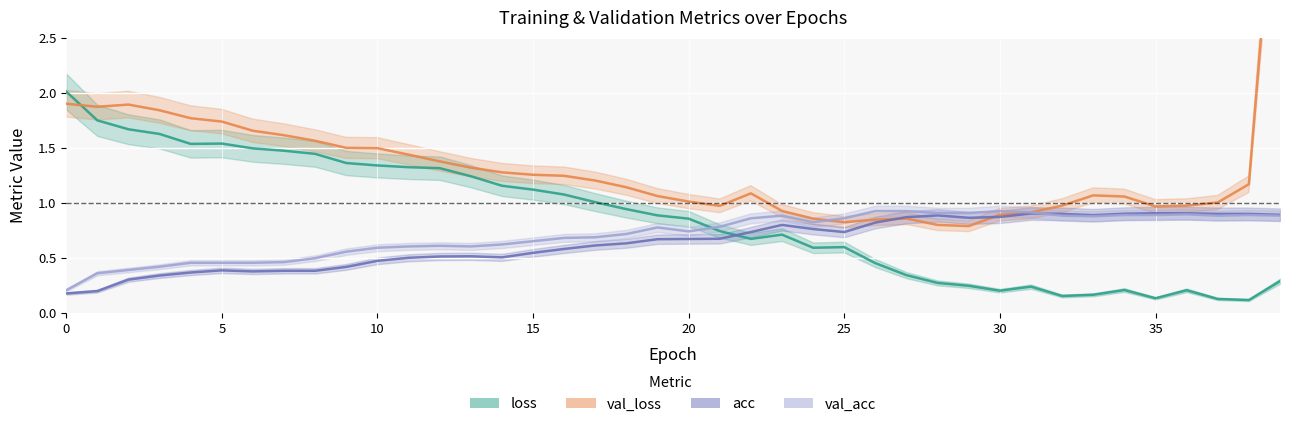

Reading right to left, list all the values displayed in this chart.

loss: 0.3	0.1	0.1	0.2	0.1	0.2	0.2	0.2	0.2	0.2	0.2	0.3	0.3	0.5	0.6	0.6	0.7	0.7	0.7	0.9	0.9	0.9	1.0	1.1	1.1	1.2	1.2	1.3	1.3	1.3	1.4	1.4	1.5	1.5	1.5	1.5	1.6	1.7	1.7	2.0
val_loss: 4.6	1.2	1.0	1.0	1.0	1.1	1.1	1.0	0.9	0.9	0.8	0.8	0.9	0.8	0.8	0.9	0.9	1.1	1.0	1.0	1.1	1.1	1.2	1.2	1.3	1.3	1.3	1.4	1.4	1.5	1.5	1.6	1.6	1.7	1.7	1.8	1.8	1.9	1.9	1.9
acc: 0.9	0.9	0.9	0.9	0.9	0.9	0.9	0.9	0.9	0.9	0.9	0.9	0.9	0.8	0.7	0.8	0.8	0.7	0.7	0.7	0.7	0.6	0.6	0.6	0.5	0.5	0.5	0.5	0.5	0.5	0.4	0.4	0.4	0.4	0.4	0.4	0.3	0.3	0.2	0.2
val_acc: 0.9	0.9	0.9	0.9	0.9	0.9	0.9	0.9	0.9	0.9	0.9	0.9	0.9	0.9	0.9	0.8	0.9	0.9	0.8	0.7	0.8	0.7	0.7	0.7	0.7	0.6	0.6	0.6	0.6	0.6	0.6	0.5	0.5	0.5	0.5	0.5	0.4	0.4	0.4	0.2